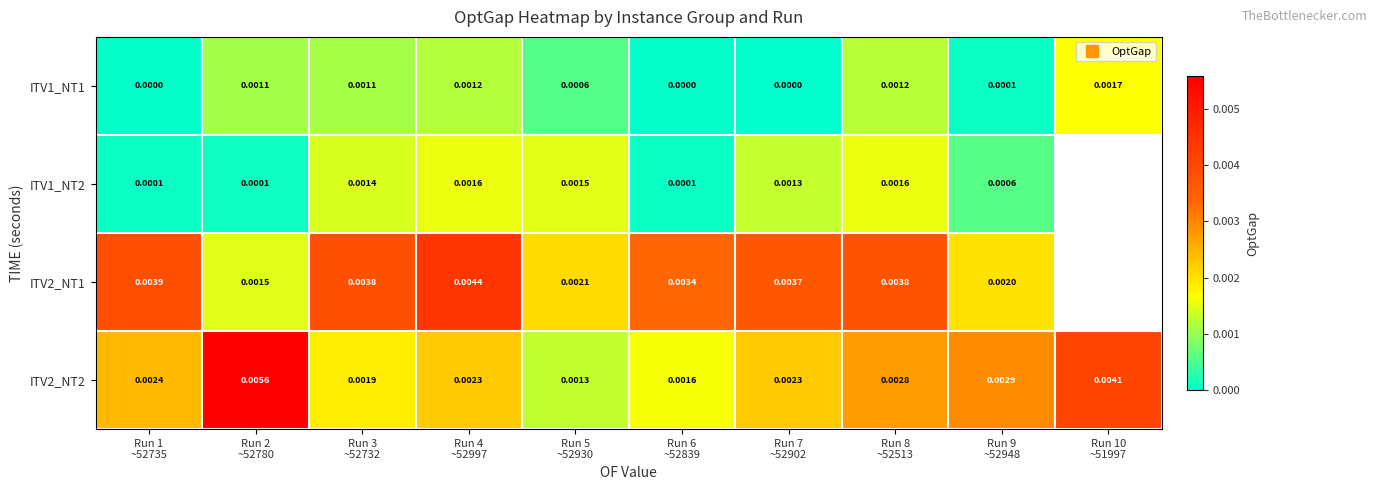

How many data points does each series have?

10